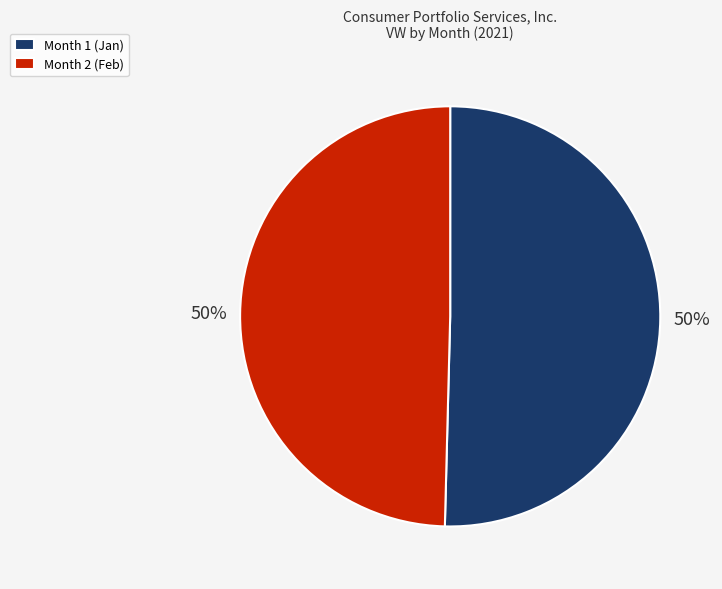

To the nearest percent, what is the average slice percentage?

50%